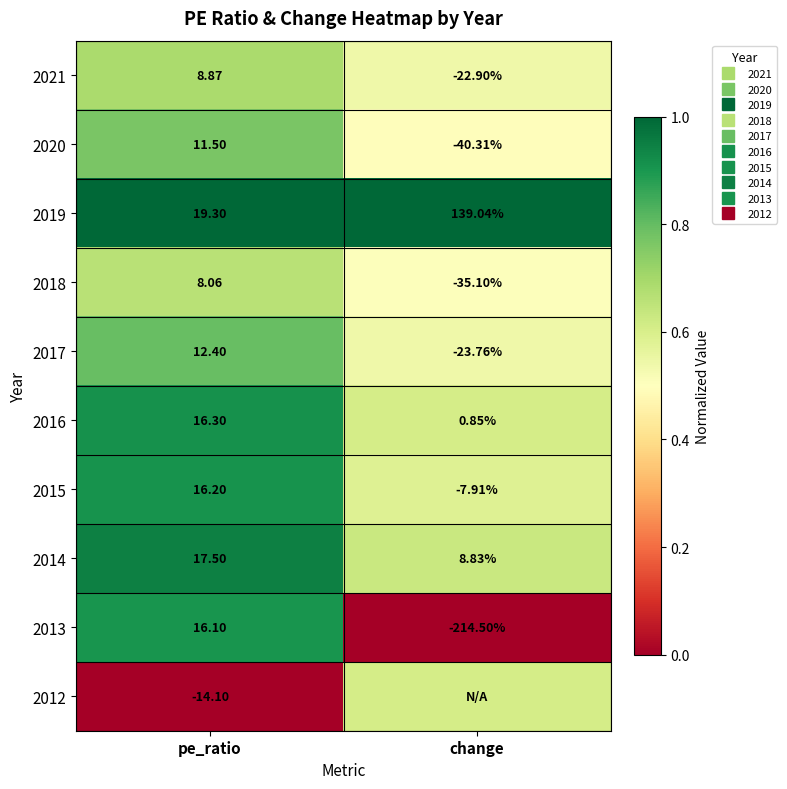

The 2012 series shows 0.0 at pe_ratio. True or false?

True